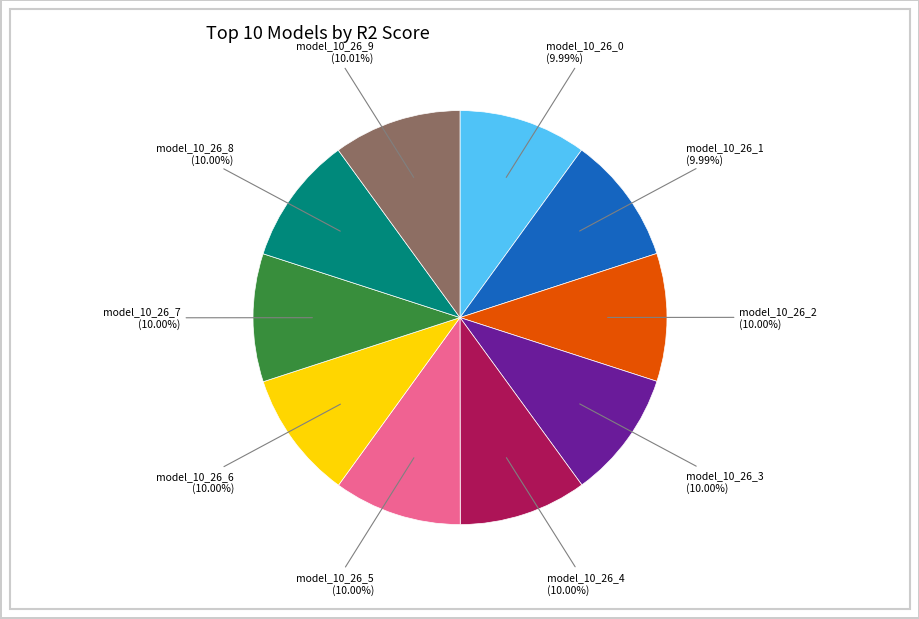

Does any single category account for the majority?

No